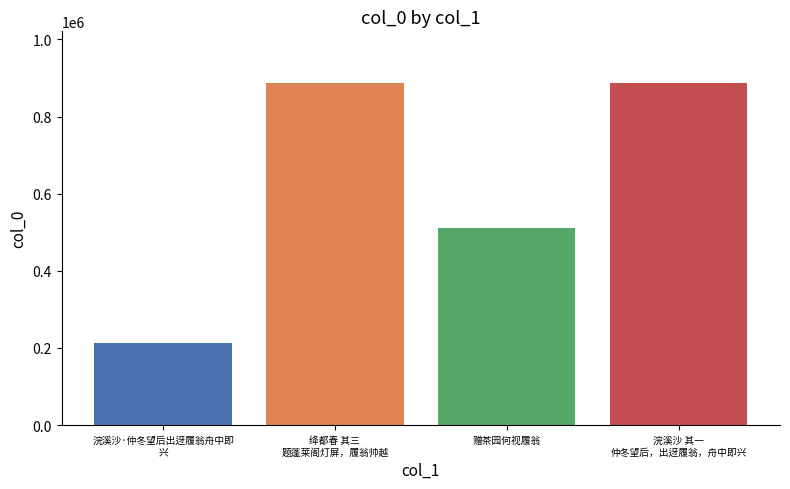

How many bars are there in total?

4